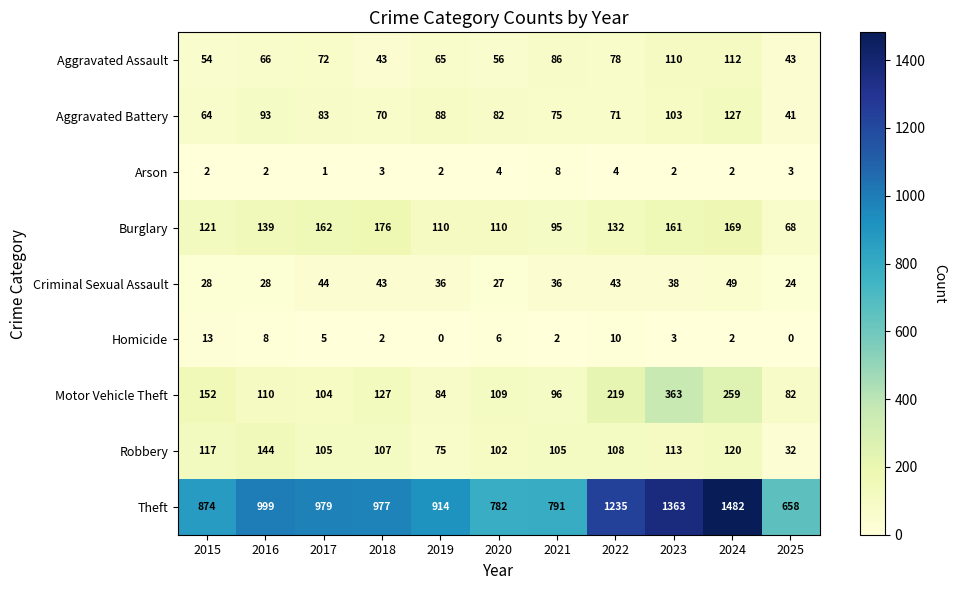

What is the spread (max minus min) of values at 2015?

872